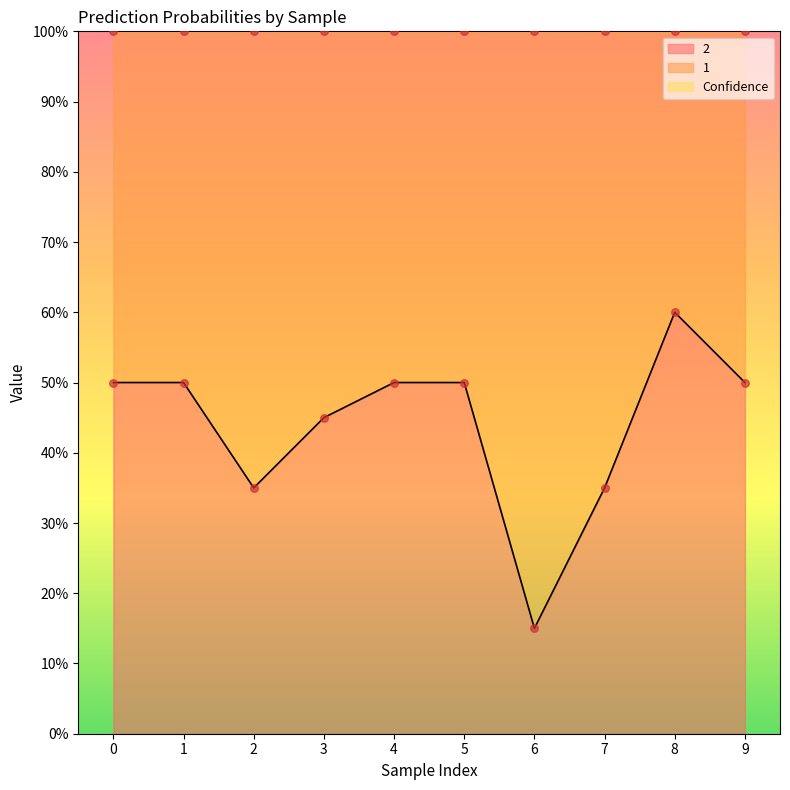

At how many categories does at least one series exceed 0?

10